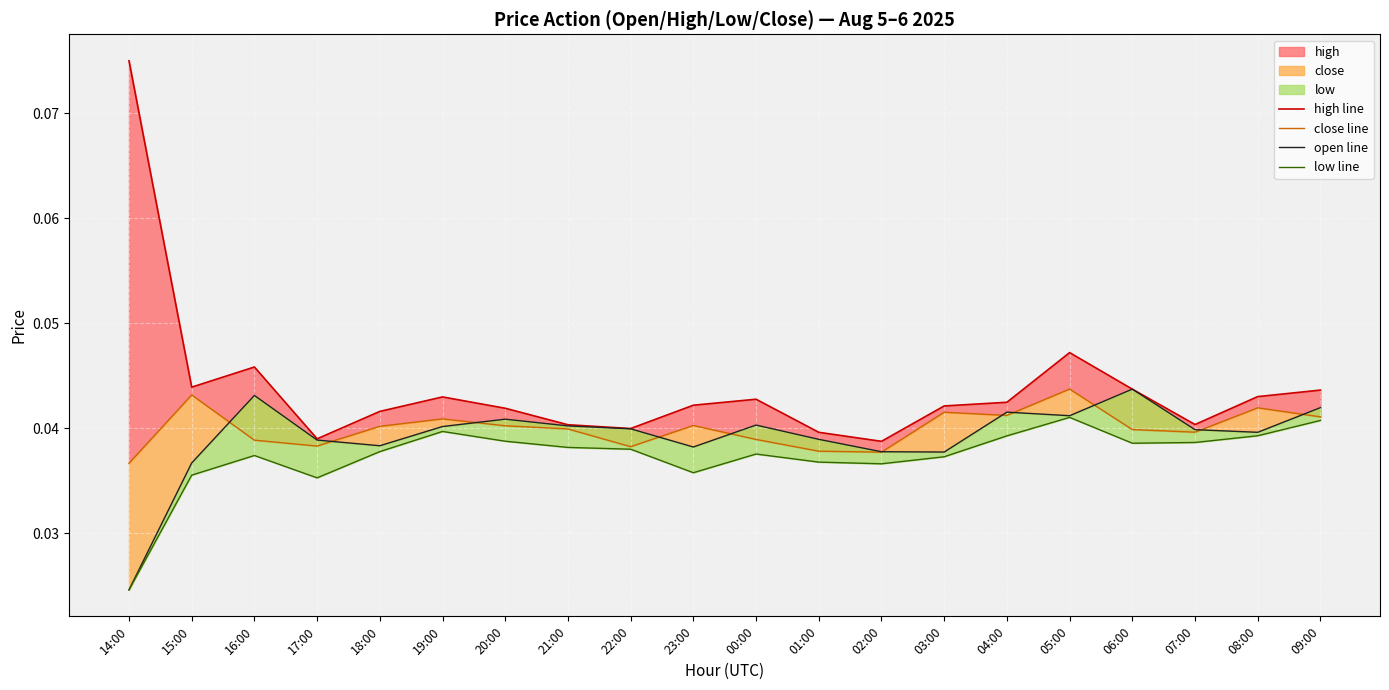

Reading left to right, list all the values displayed in this chart.

high line: 14:00=0.1	15:00=0.0	16:00=0.0	17:00=0.0	18:00=0.0	19:00=0.0	20:00=0.0	21:00=0.0	22:00=0.0	23:00=0.0	00:00=0.0	01:00=0.0	02:00=0.0	03:00=0.0	04:00=0.0	05:00=0.0	06:00=0.0	07:00=0.0	08:00=0.0	09:00=0.0
close line: 14:00=0.0	15:00=0.0	16:00=0.0	17:00=0.0	18:00=0.0	19:00=0.0	20:00=0.0	21:00=0.0	22:00=0.0	23:00=0.0	00:00=0.0	01:00=0.0	02:00=0.0	03:00=0.0	04:00=0.0	05:00=0.0	06:00=0.0	07:00=0.0	08:00=0.0	09:00=0.0
open line: 14:00=0.0	15:00=0.0	16:00=0.0	17:00=0.0	18:00=0.0	19:00=0.0	20:00=0.0	21:00=0.0	22:00=0.0	23:00=0.0	00:00=0.0	01:00=0.0	02:00=0.0	03:00=0.0	04:00=0.0	05:00=0.0	06:00=0.0	07:00=0.0	08:00=0.0	09:00=0.0
low line: 14:00=0.0	15:00=0.0	16:00=0.0	17:00=0.0	18:00=0.0	19:00=0.0	20:00=0.0	21:00=0.0	22:00=0.0	23:00=0.0	00:00=0.0	01:00=0.0	02:00=0.0	03:00=0.0	04:00=0.0	05:00=0.0	06:00=0.0	07:00=0.0	08:00=0.0	09:00=0.0